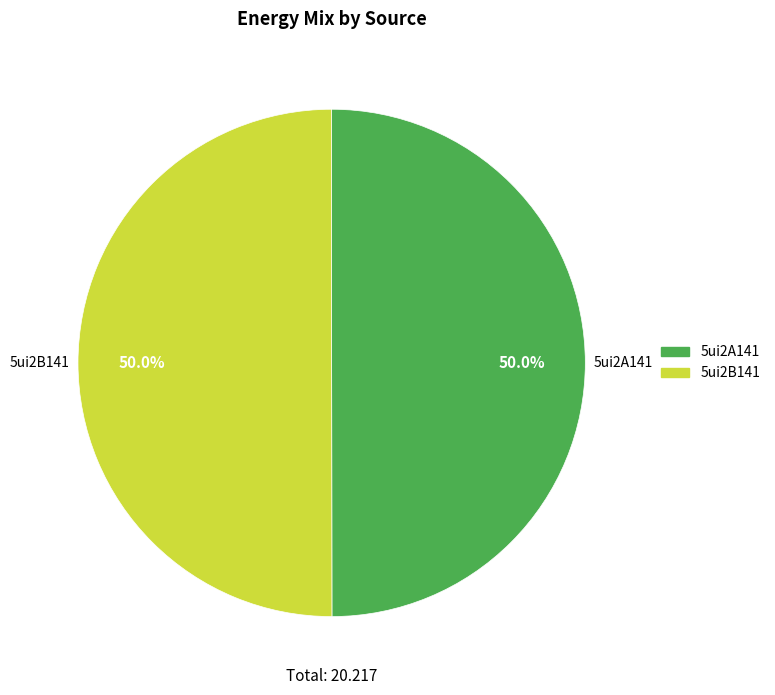

What is the ratio of the value at 5ui2B141 to the value at 5ui2A141?

1.0